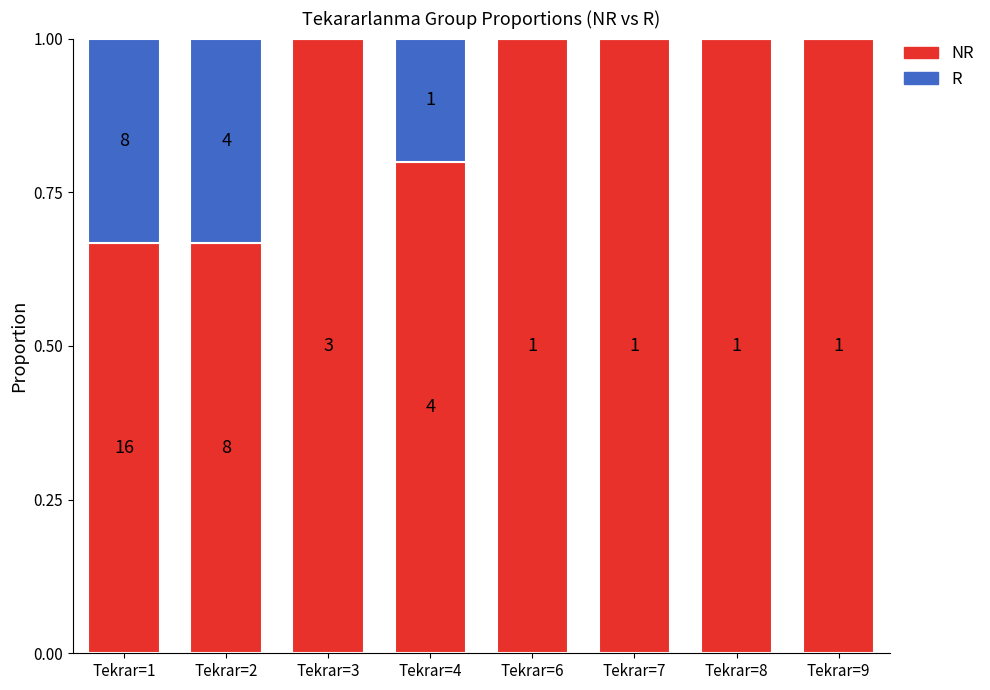

Does the chart contain stacked bars?

Yes